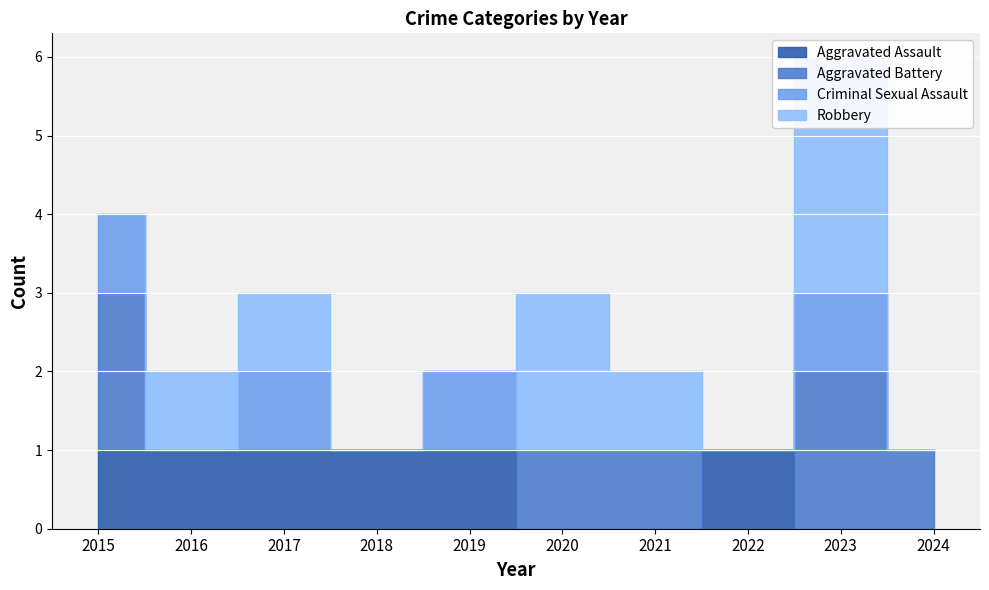

At which label does Robbery reach its peak?

2023